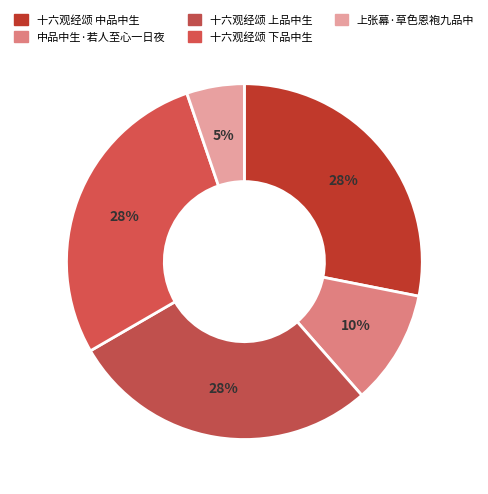

What is the smallest slice in the pie chart?

上张幕·草色恩袍九品中